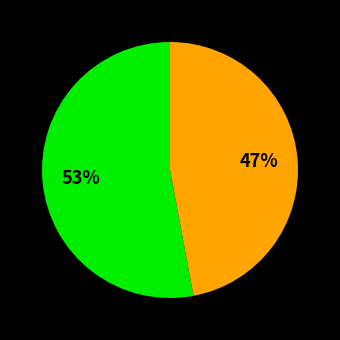

To the nearest percent, what is the difference between the largest and smallest slice percentages?

6%